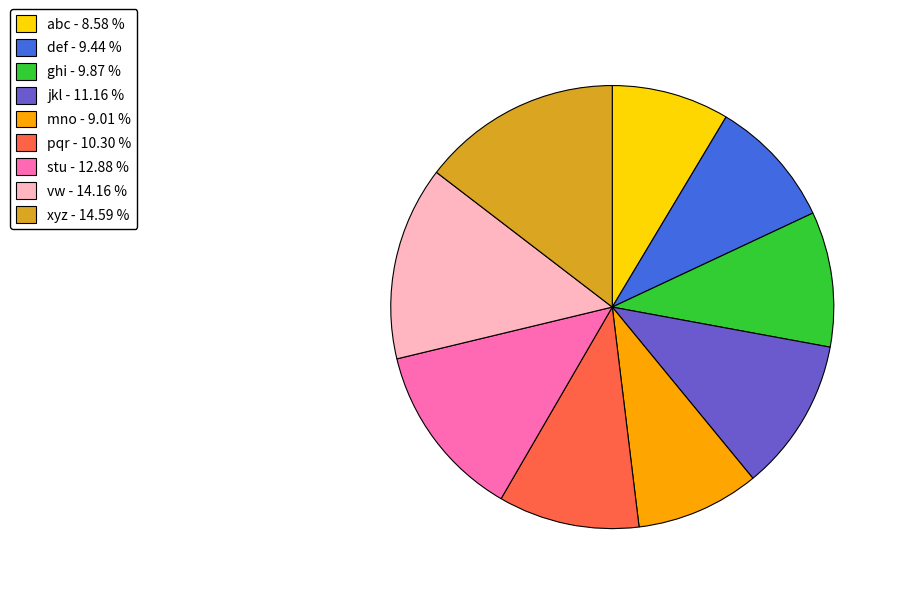

Which has a higher value, mno - 9.01 % or vw - 14.16 %?

vw - 14.16 %